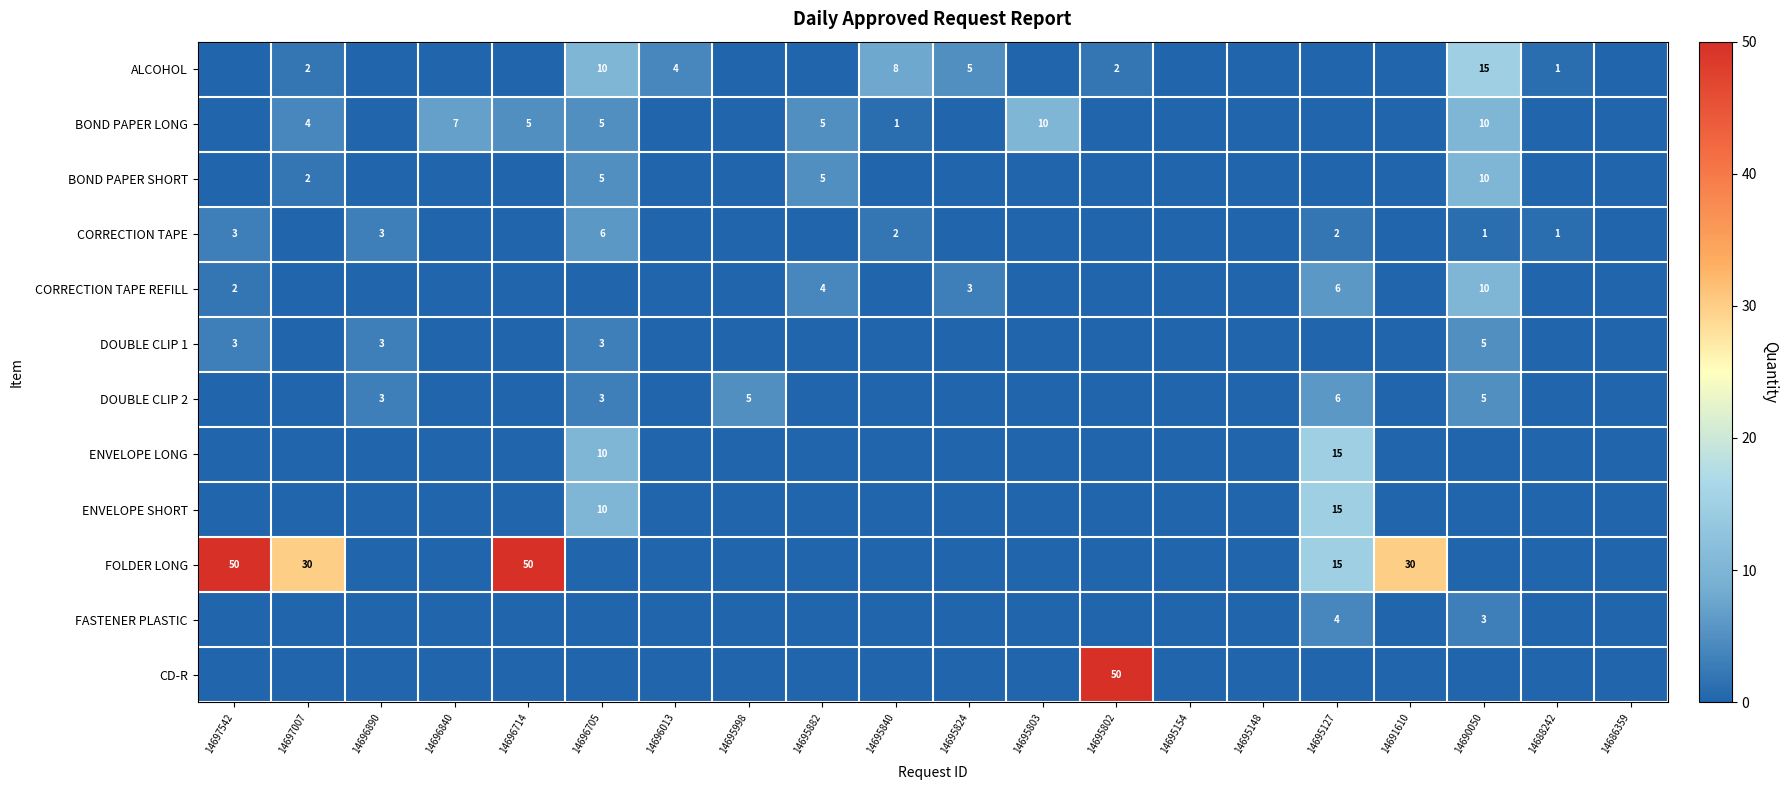

Which has a higher value, 14697007 or 14695824?

14695824